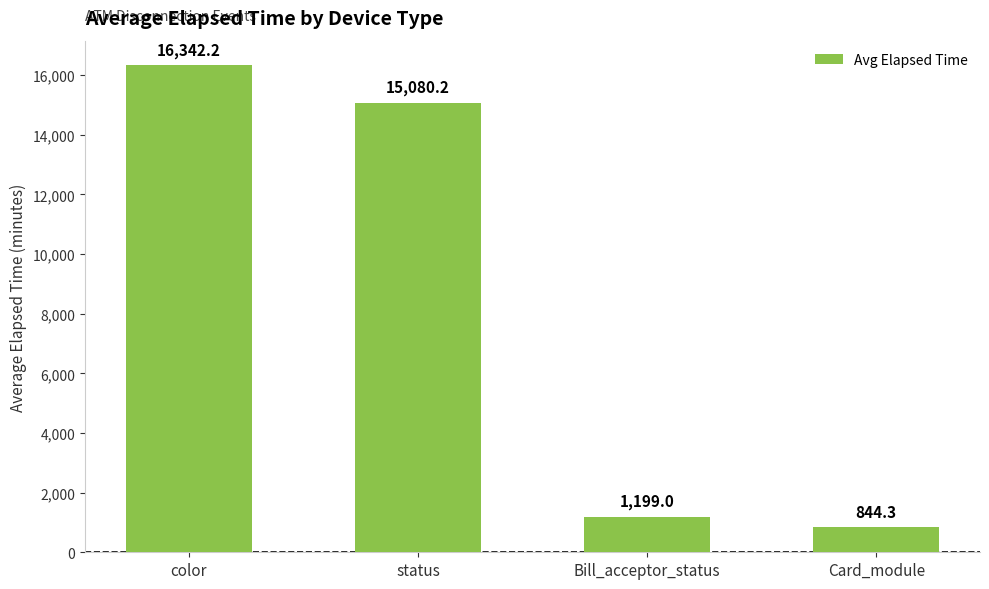

True or false: the data shows 844.3 at Card_module.

True